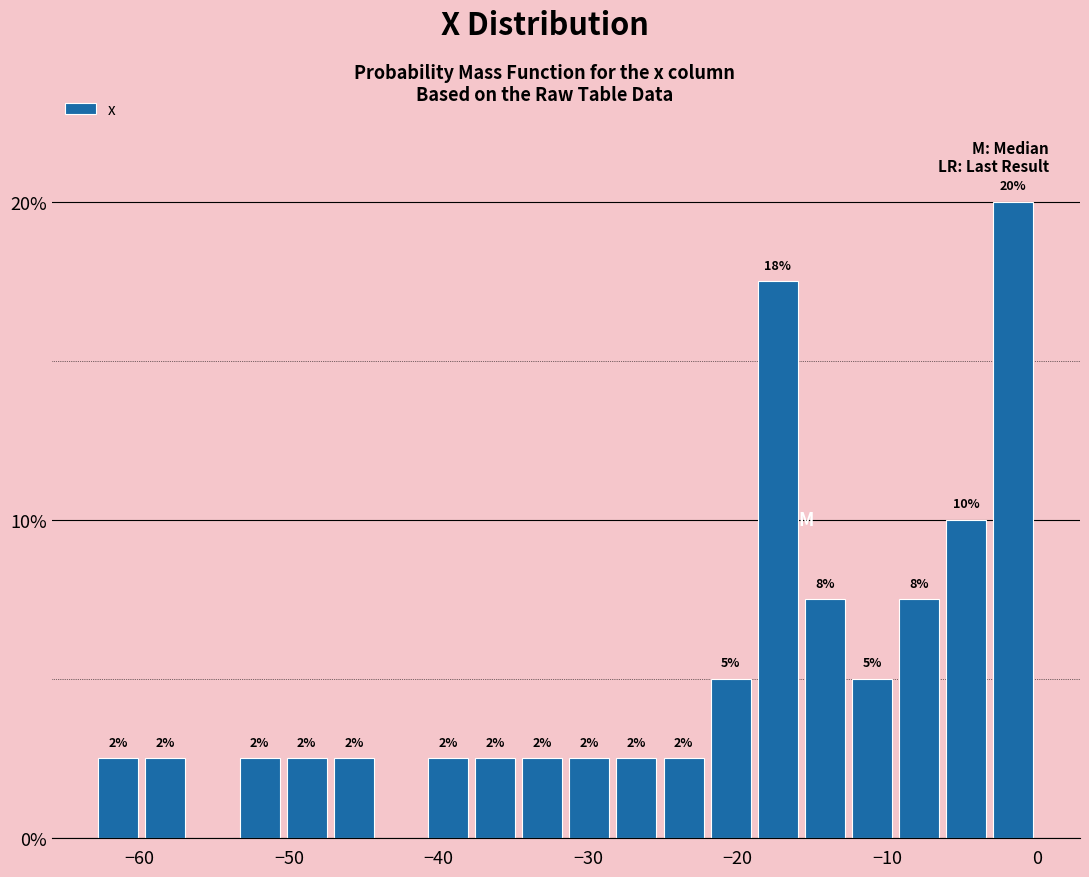

Read against the x-axis, roughly where is the centre of the tallest bar?

-2